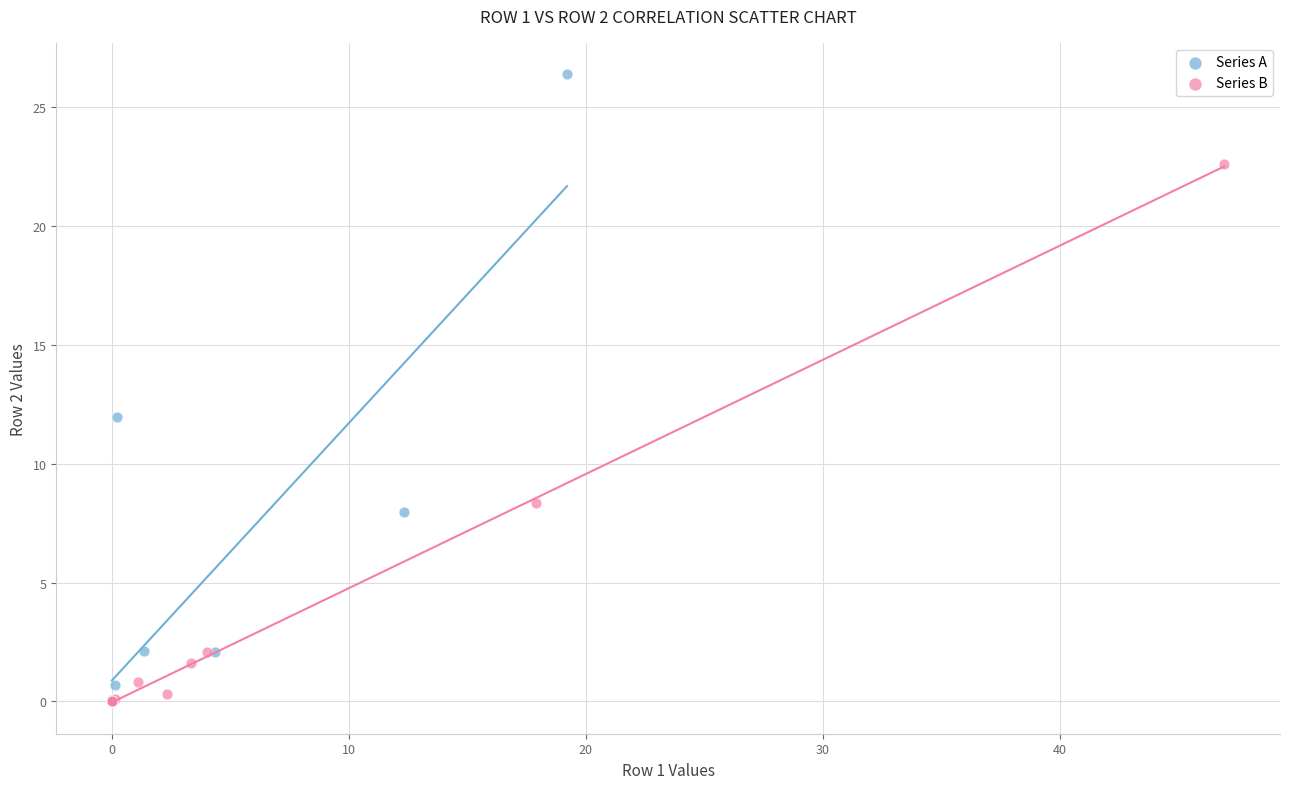

Which series contains the highest Y value?

Series A